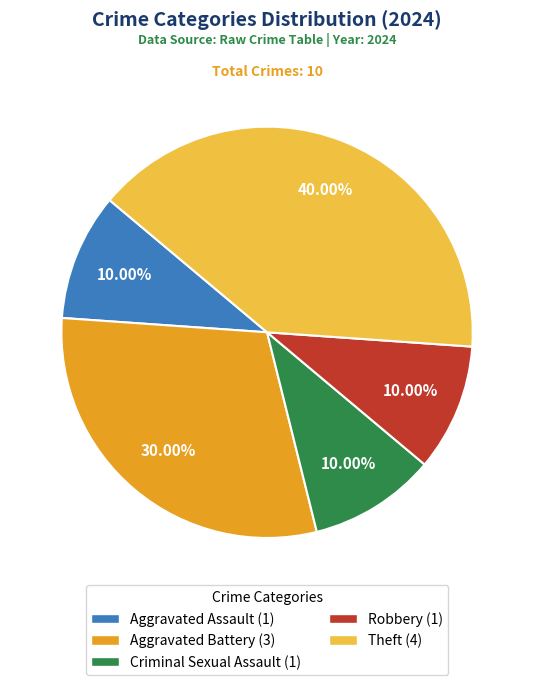

To the nearest percent, what is the difference between the largest and smallest slice percentages?

30%